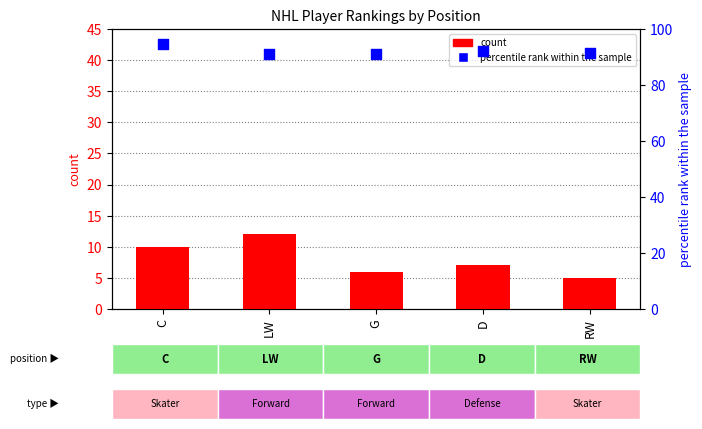

Which series contains the lowest Y value?

count